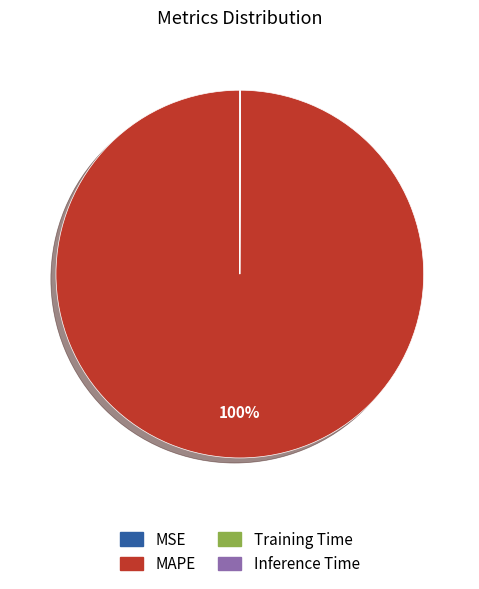

True or false: MAPE accounts for 100% of the total.

True